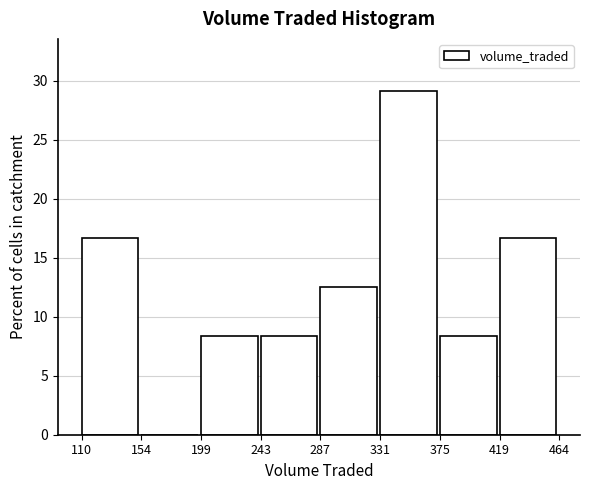

Over which range of the x-axis is the bar tallest?

331 to 375